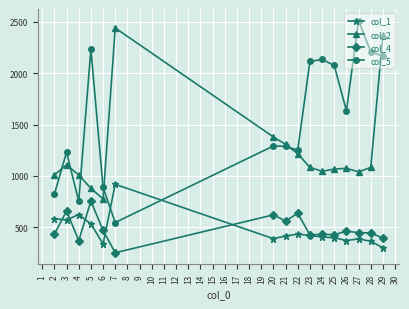

What is the lowest value of the col_1 series?

299.2